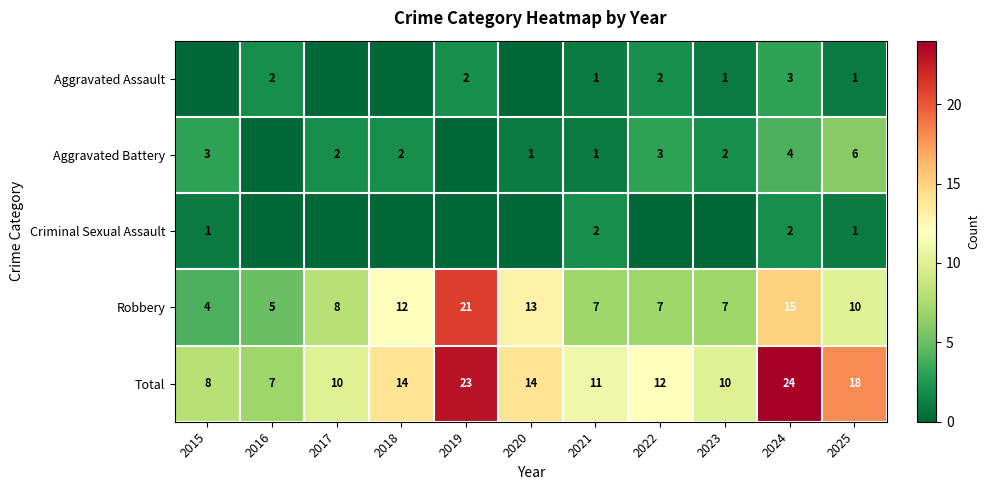

What is the sum of all Total values?

151